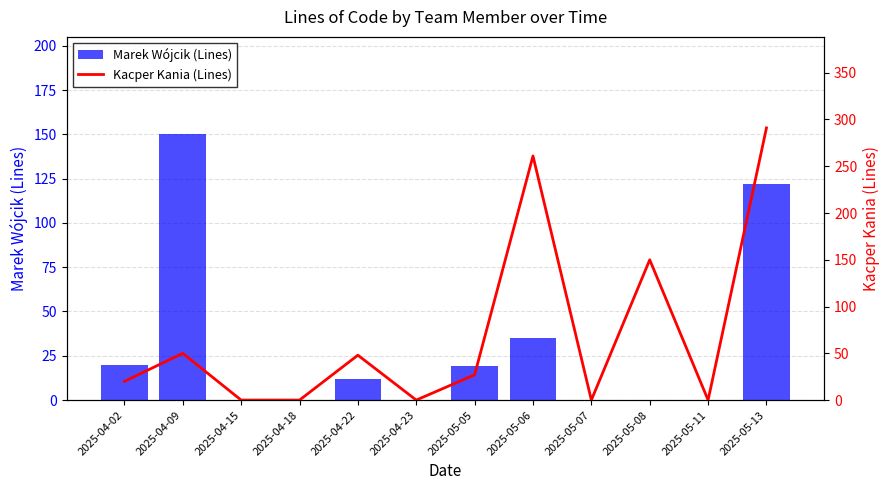

Rank the categories by Kacper Kania (Lines) value from highest to lowest.

2025-05-13, 2025-05-06, 2025-05-08, 2025-04-09, 2025-04-22, 2025-05-05, 2025-04-02, 2025-04-15, 2025-04-18, 2025-04-23, 2025-05-07, 2025-05-11